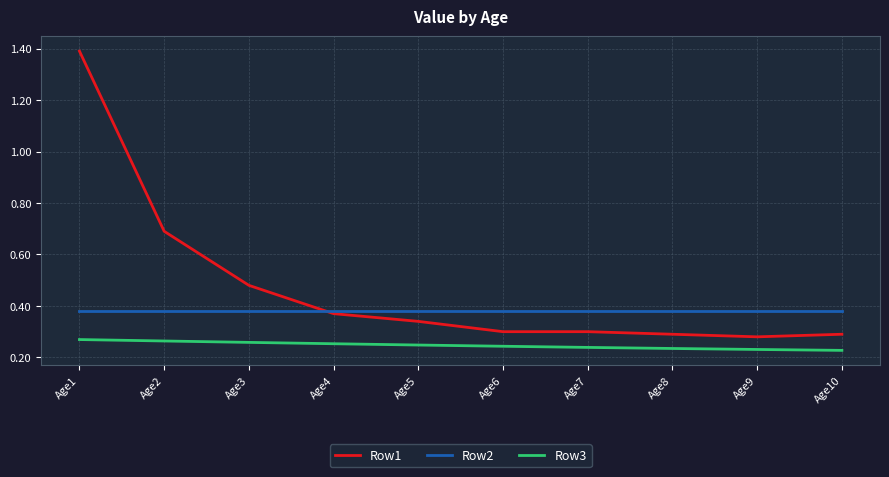

Does the chart have visible grid lines?

Yes